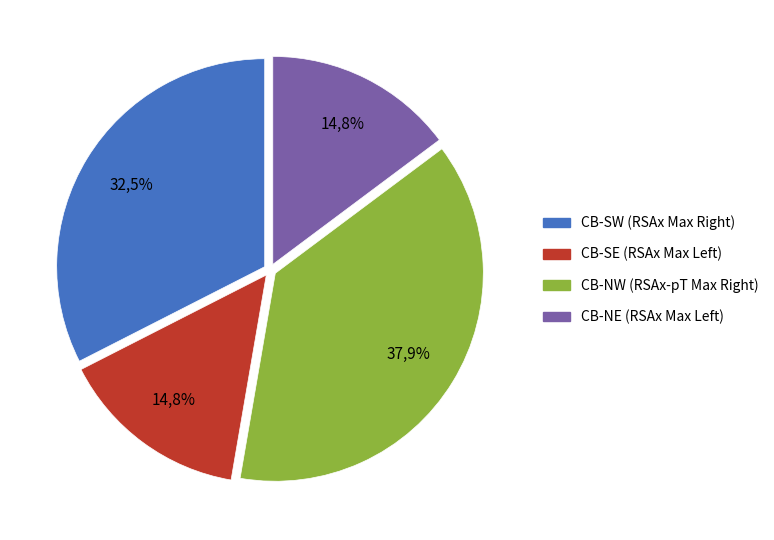

Which slice is the smallest?

CB-NE